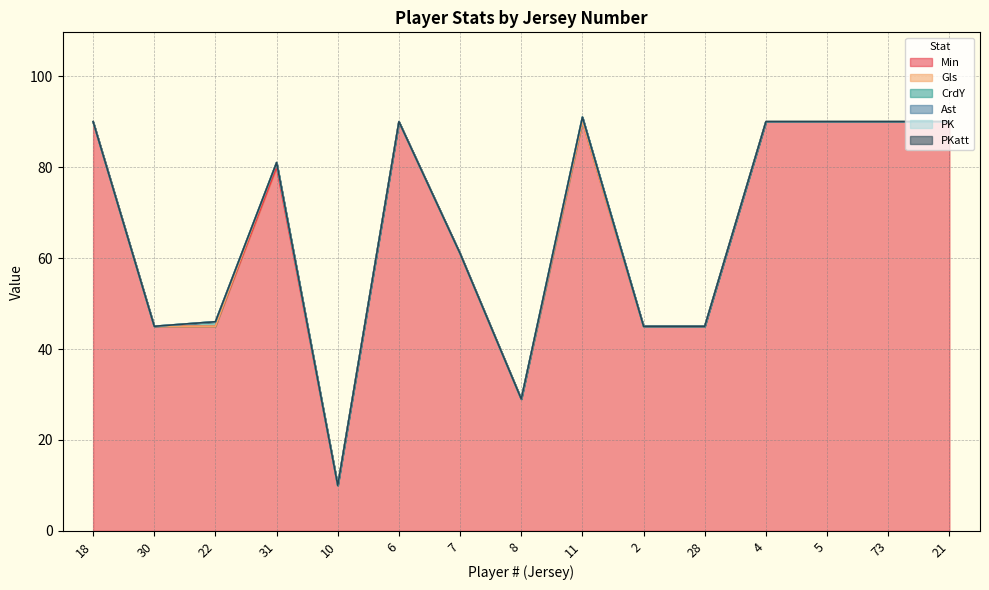

Which has a higher value, 8 or 6?

6